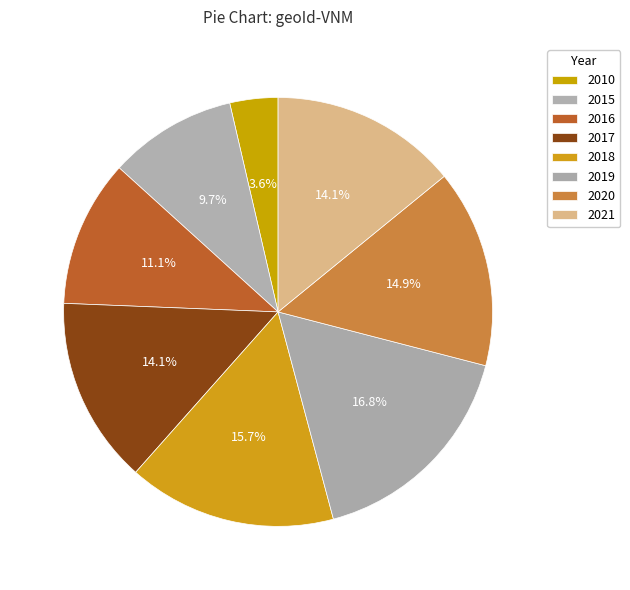

How many slices are in this pie chart?

8